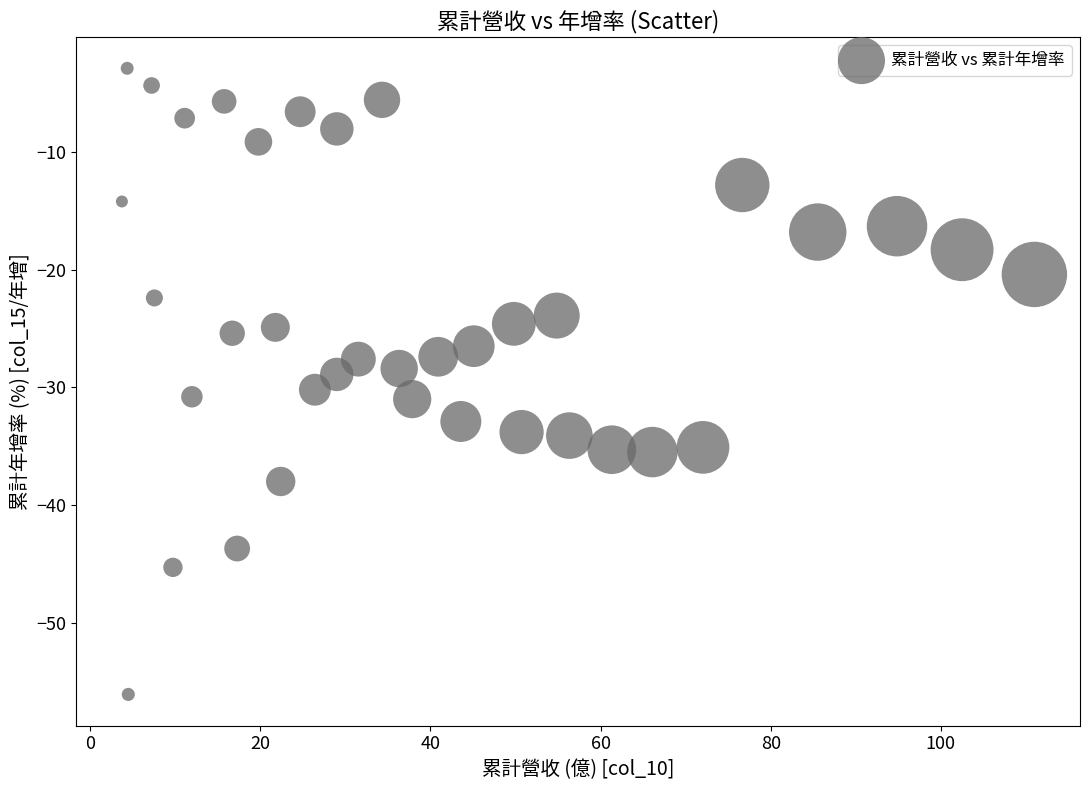

What is the range of X values (max minus min)?

107.3